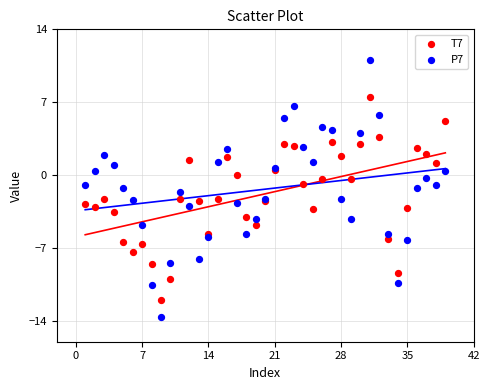

Which series contains the highest Y value?

P7